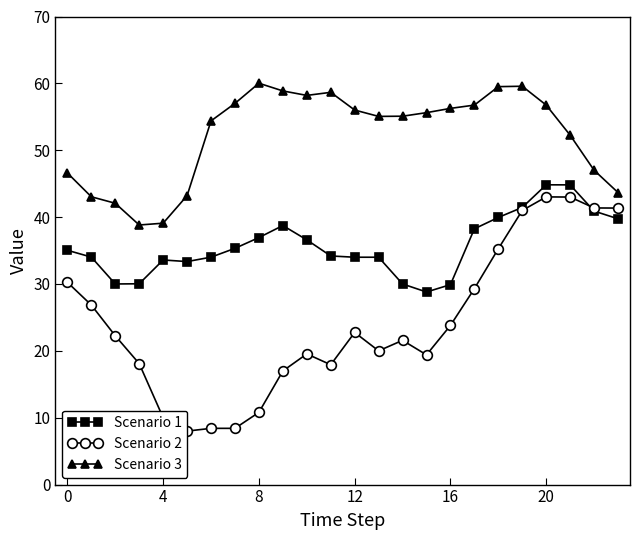

What is the sum of all Scenario 1 values?

858.5